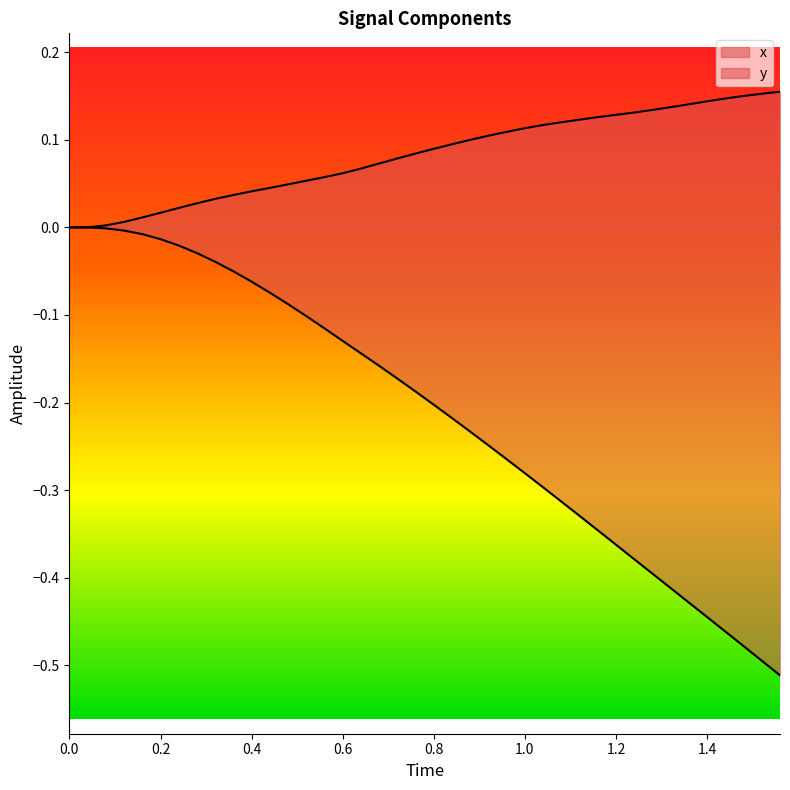

Is it true that y equals -0.1 at 19?

False